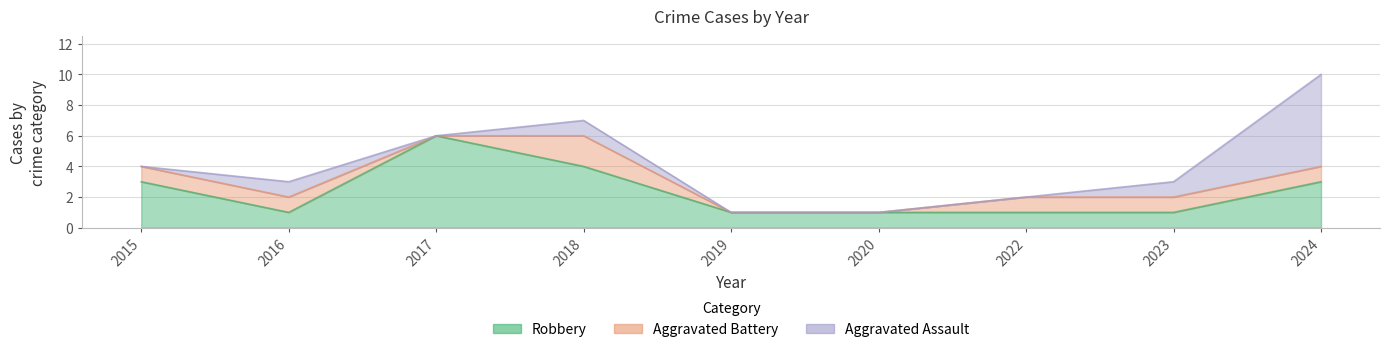

What are all the series names shown in the legend?

Aggravated Assault, Aggravated Battery, Robbery